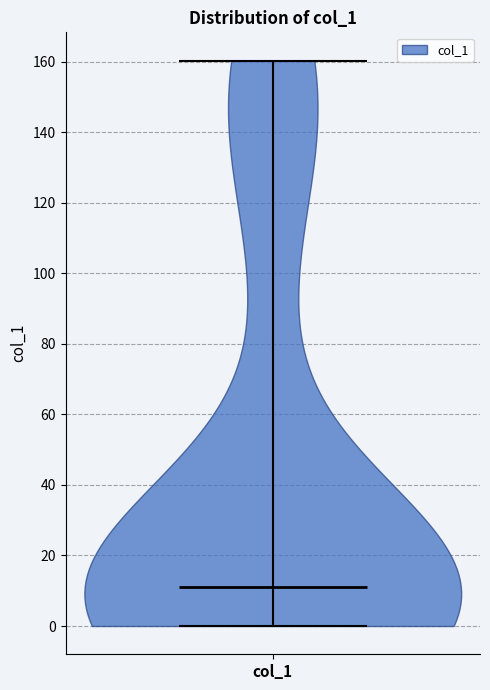

Read this violin plot against the y-axis: where its median line is, and the lowest and highest points the violin reaches. The values are not printed on the chart, so give them approximately, as read against the axis.

median line 10, lowest point 0, highest point 160